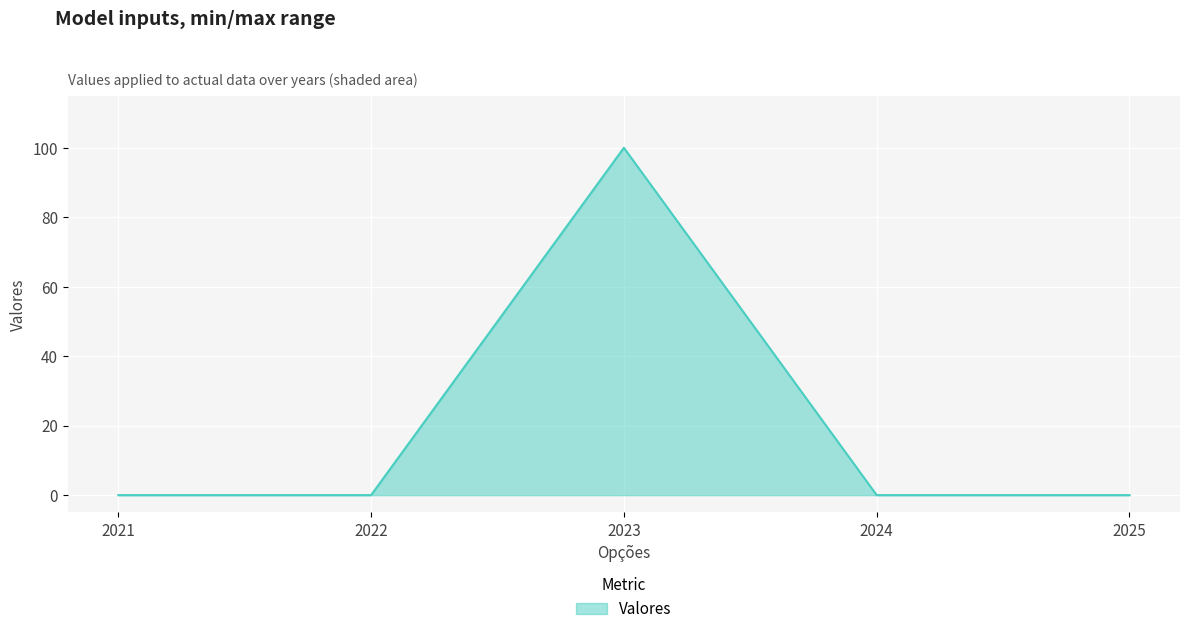

Where is the first local maximum?

2023